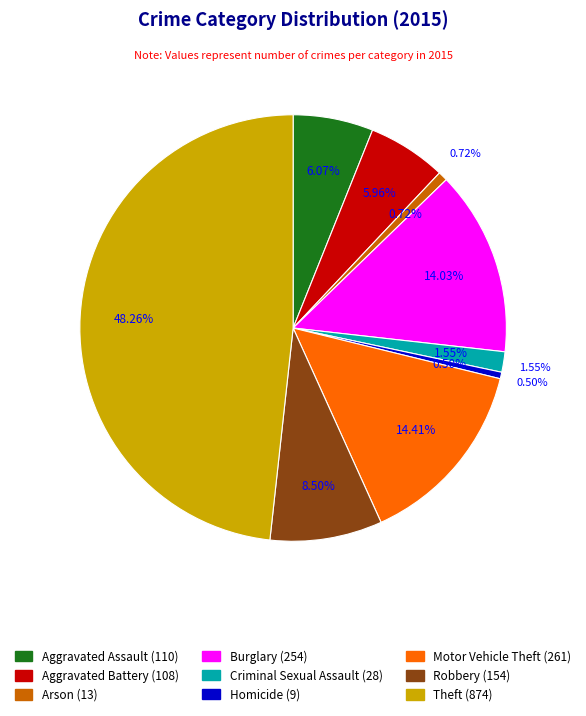

How many slices are in this pie chart?

9